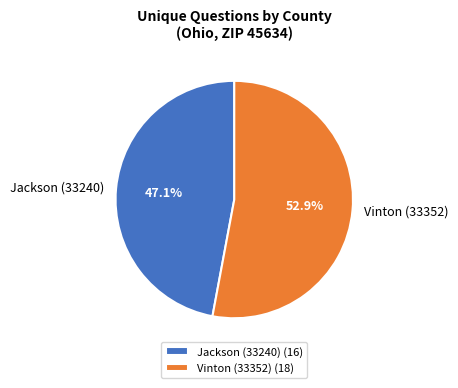

Does Jackson (33240) account for over 50% of the chart?

No